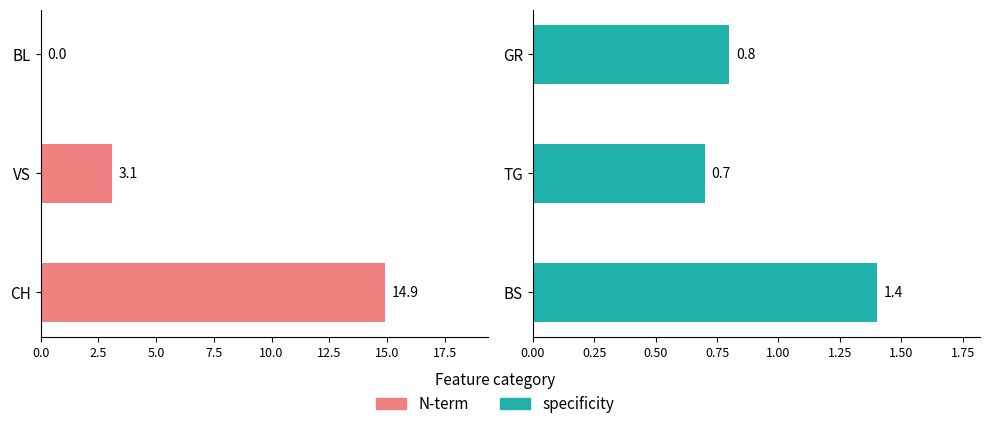

At 5.0, list the series in order from largest to smallest.

specificity, N-term